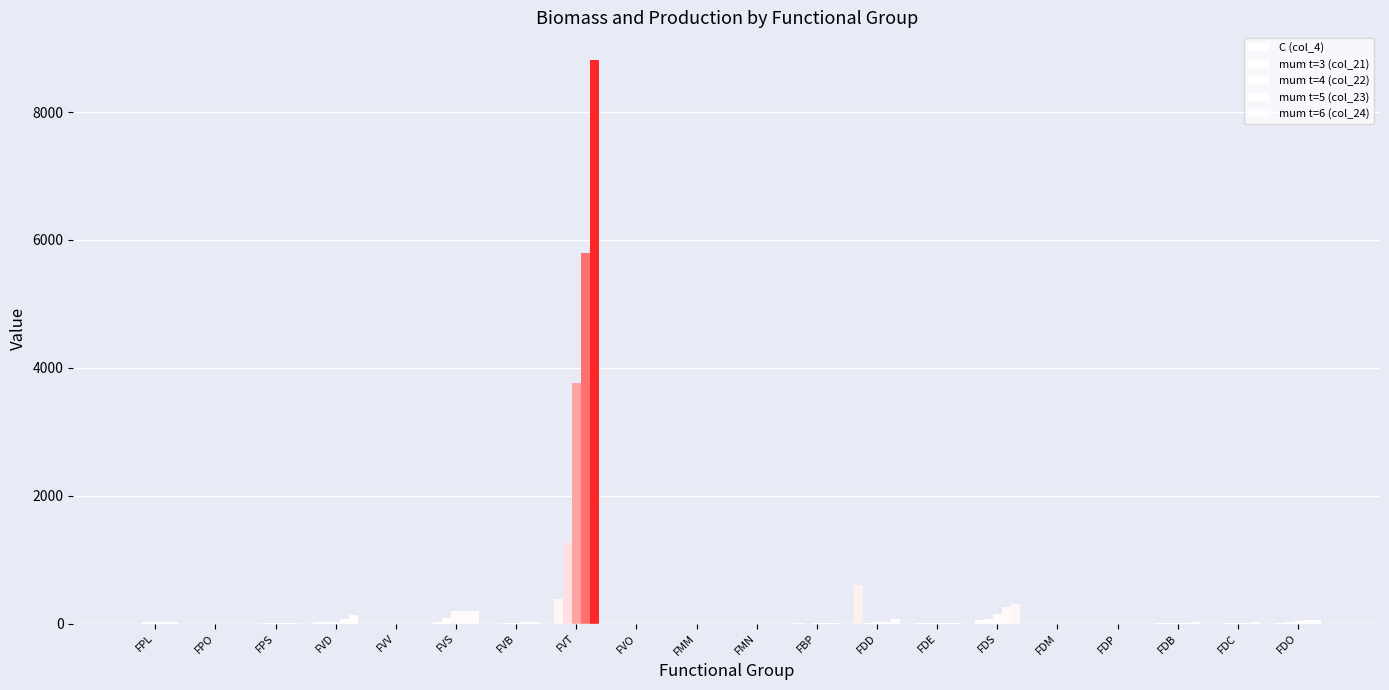

The C (col_4) series shows 1.0 at FVO. True or false?

True